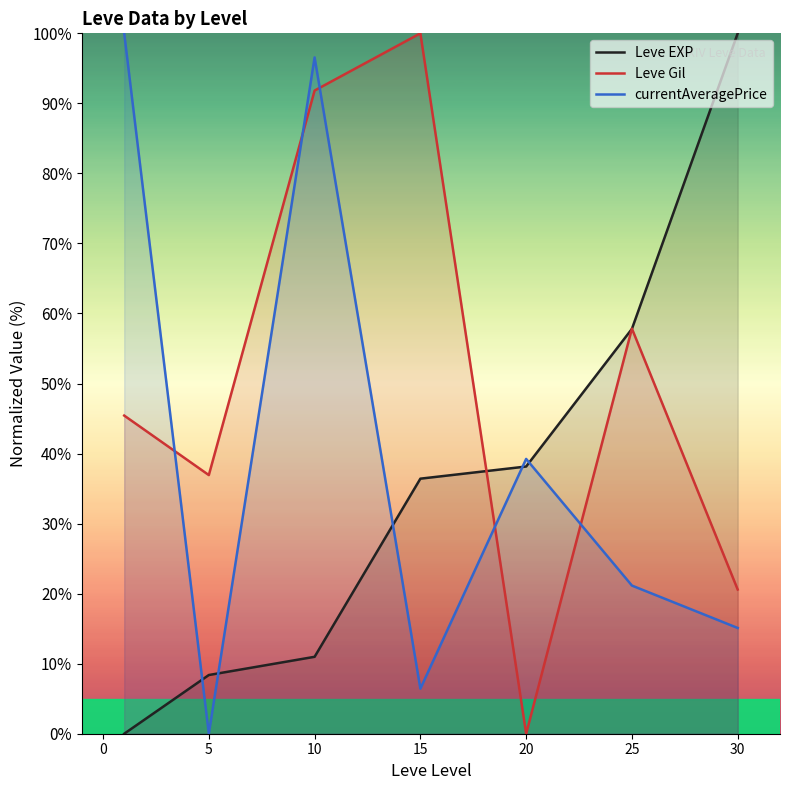

Is this an area chart (filled region under the line)?

No